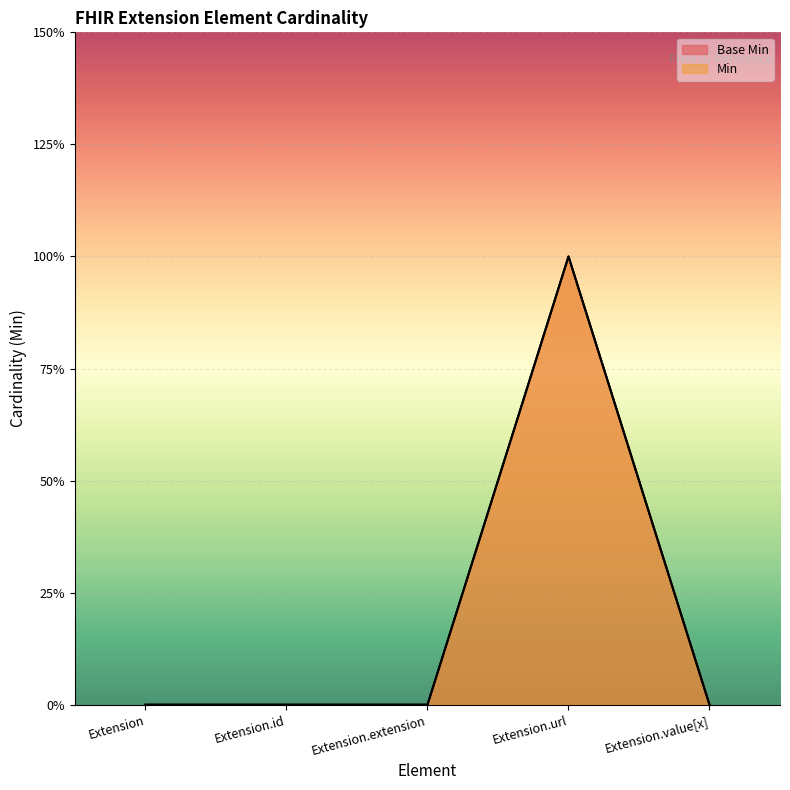

How many positive values does the Min line series have?

1